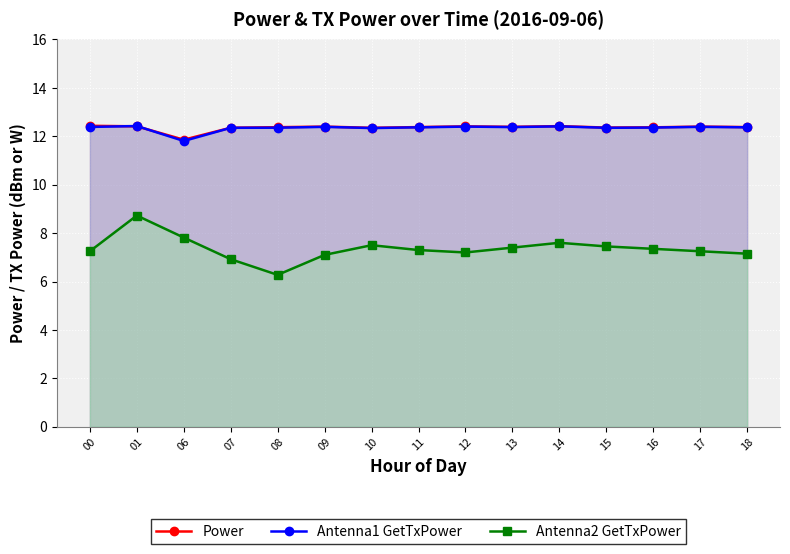

At how many categories does at least one series exceed 10?

15